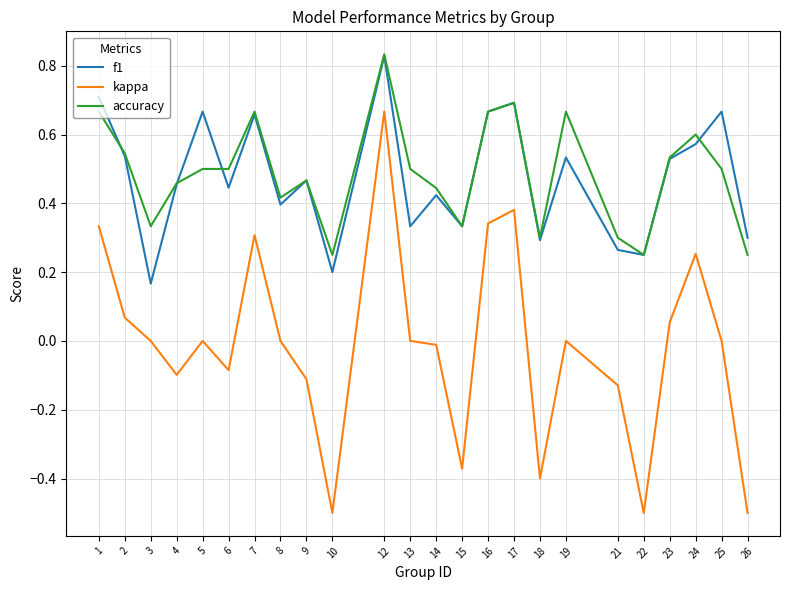

Between 4 and 7, which series saw the biggest shift?

kappa